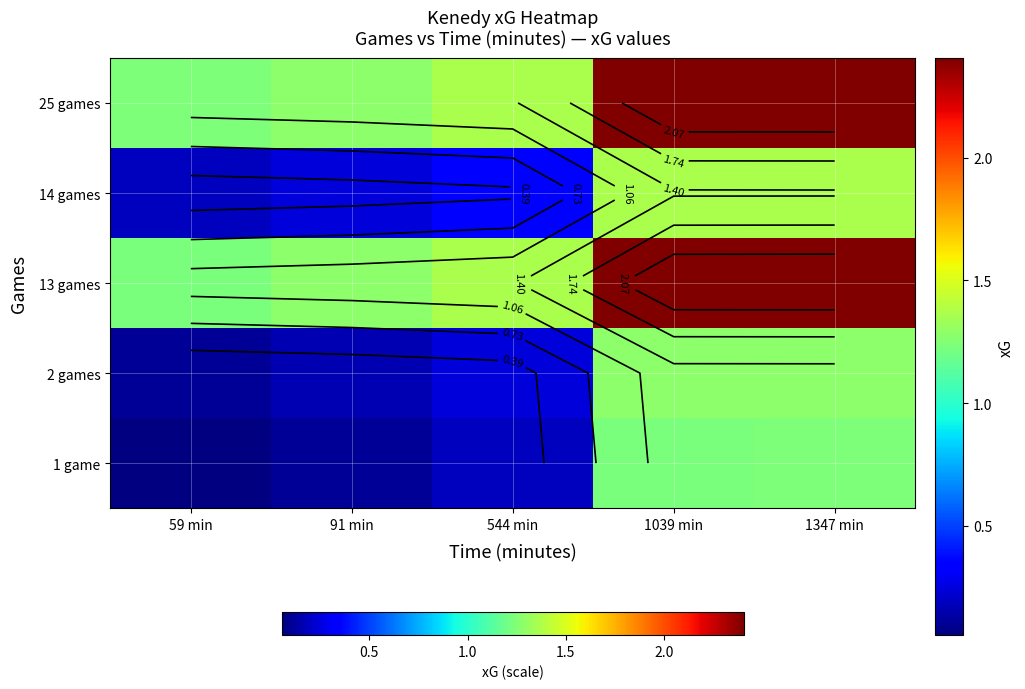

At which category does the chart reach its peak across all series?

1347 min